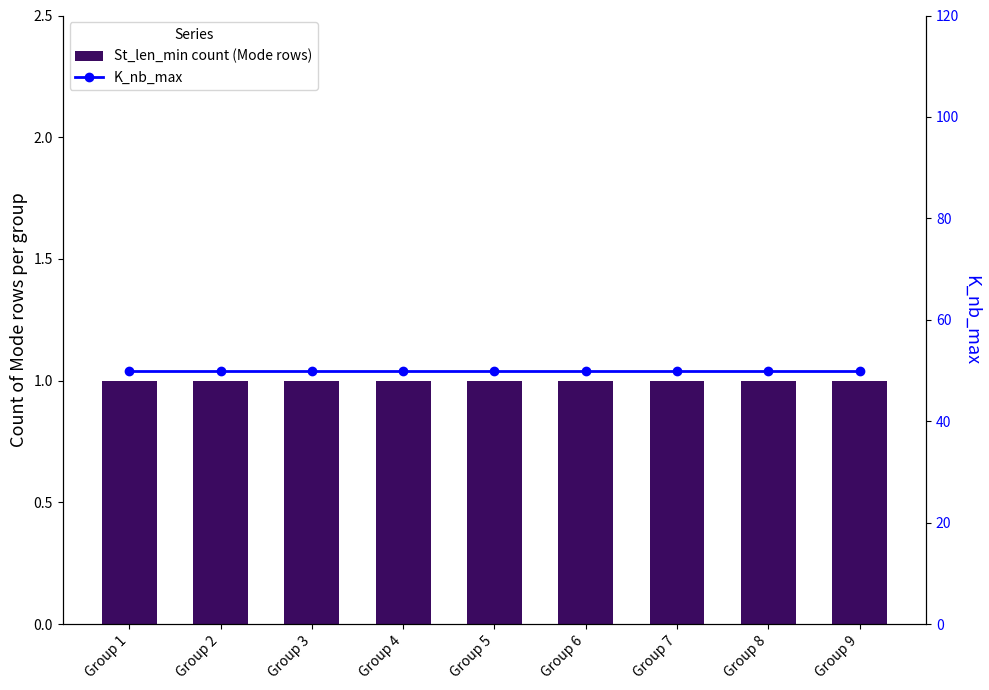

Reading right to left, transcribe all the data shown in this chart.

St_len_min count (Mode rows): 1	1	1	1	1	1	1	1	1
K_nb_max: 50	50	50	50	50	50	50	50	50